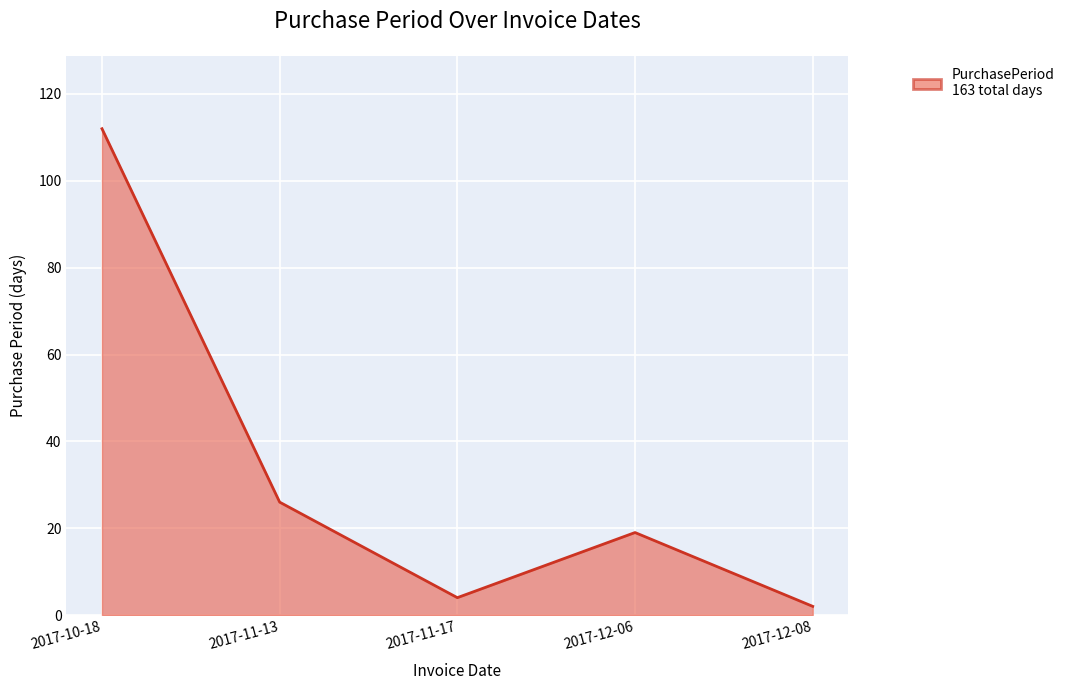

How many interior local valleys (lower than both neighbors) does the data have?

1